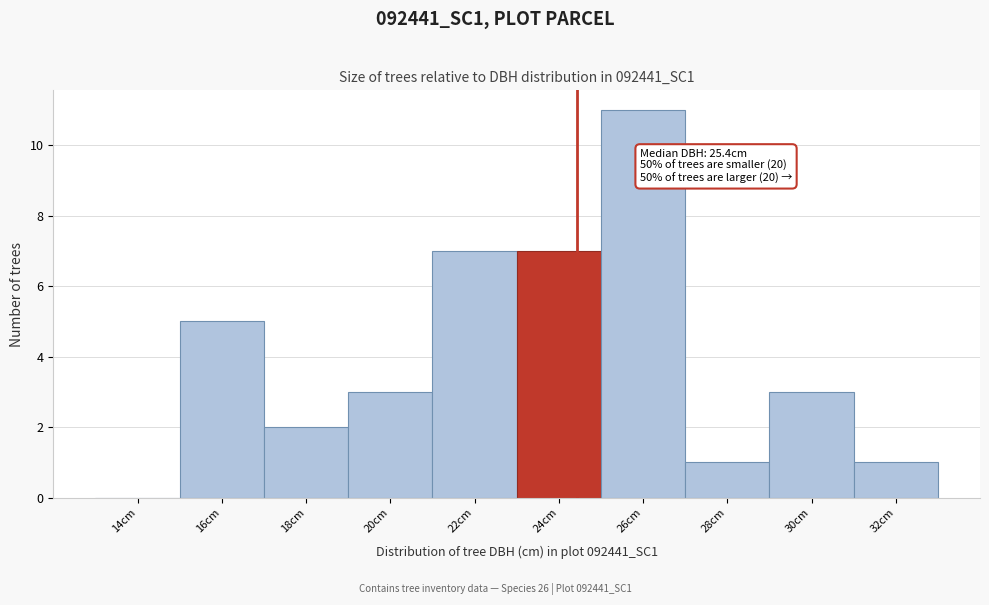

Reading left to right, list all the values displayed in this chart.

14cm=0	16cm=5	18cm=2	20cm=3	22cm=7	24cm=7	26cm=11	28cm=1	30cm=3	32cm=1